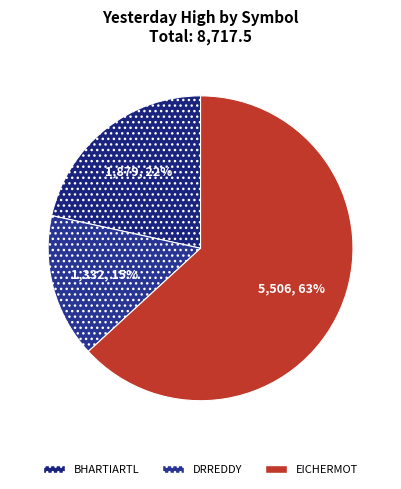

True or false: DRREDDY accounts for 21% of the total.

False